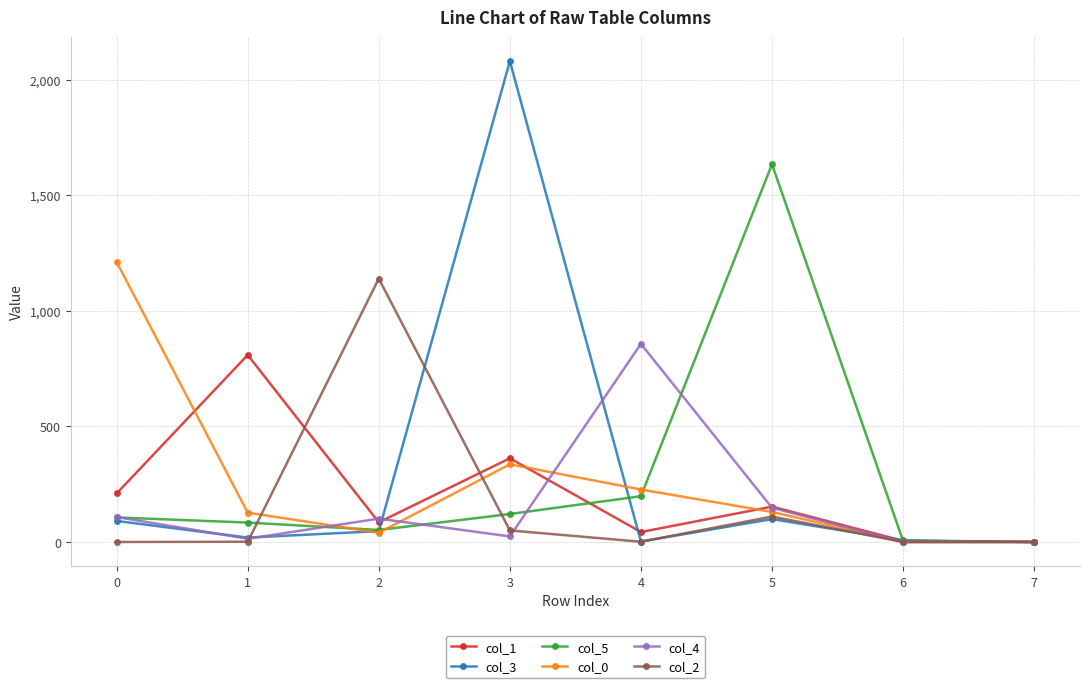

True or false: col_0 has more than 0 points higher than both neighbors.

True